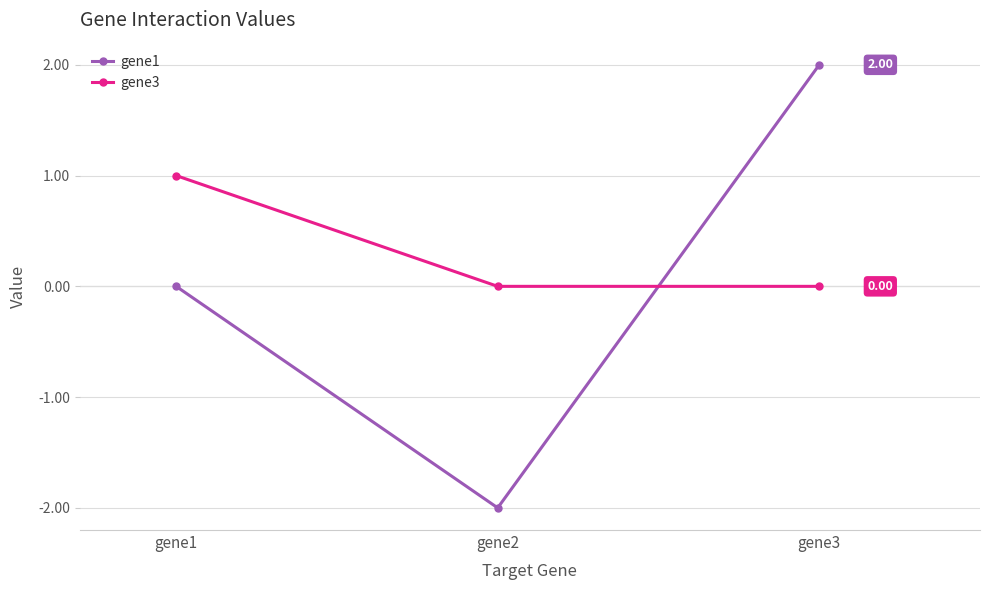

What is the difference between the maximum and second lowest values in the gene3 series?

1.0